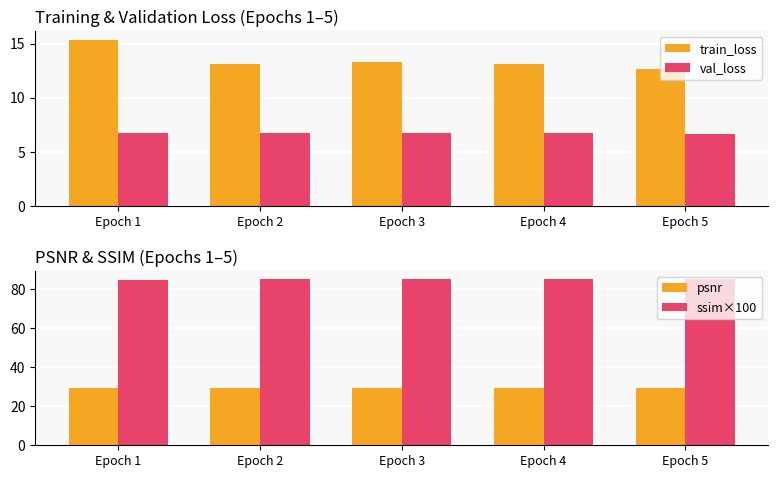

What are all the series names shown in the legend?

train_loss, val_loss, psnr, ssim×100